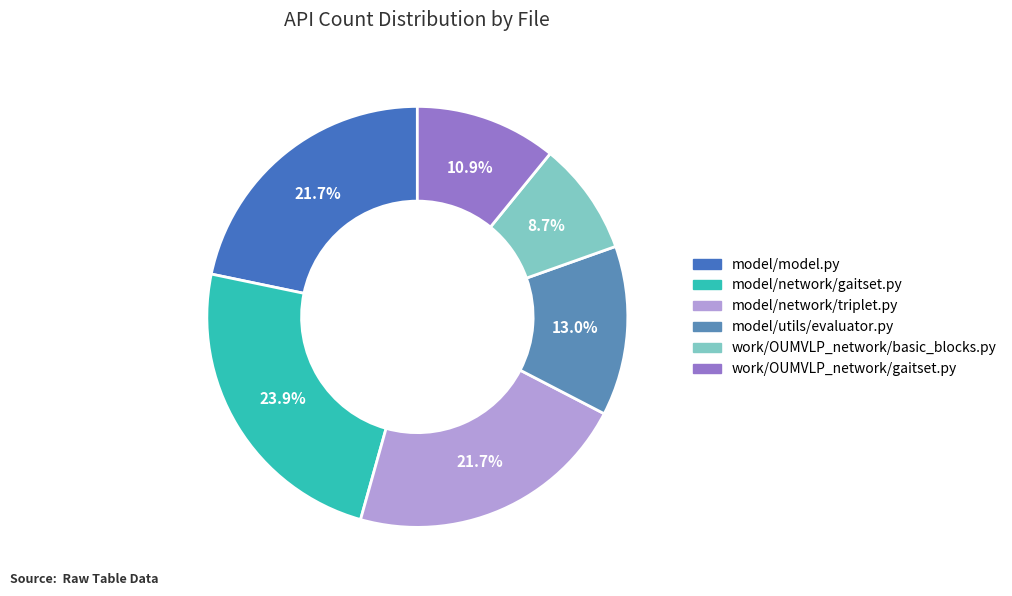

Does work/OUMVLP_network/gaitset.py represent more than half of the total?

No